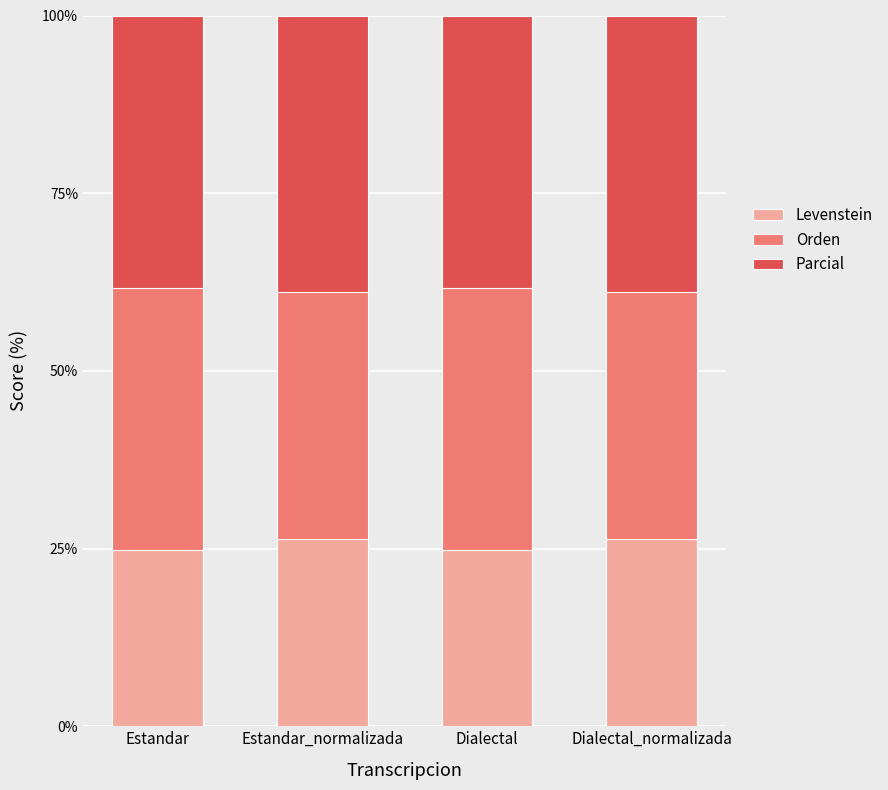

Reading right to left, transcribe the values for Levenstein.

Dialectal_normalizada=26.3	Dialectal=24.9	Estandar_normalizada=26.3	Estandar=24.9